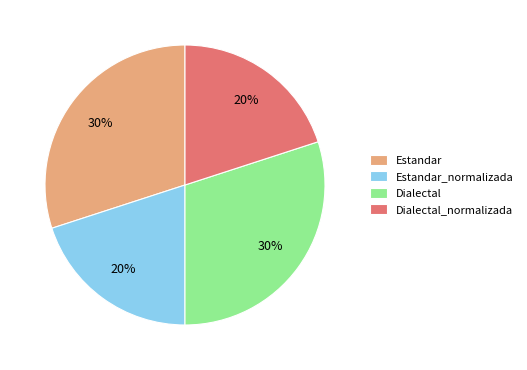

Is it true that Estandar_normalizada is 20% of the pie?

True